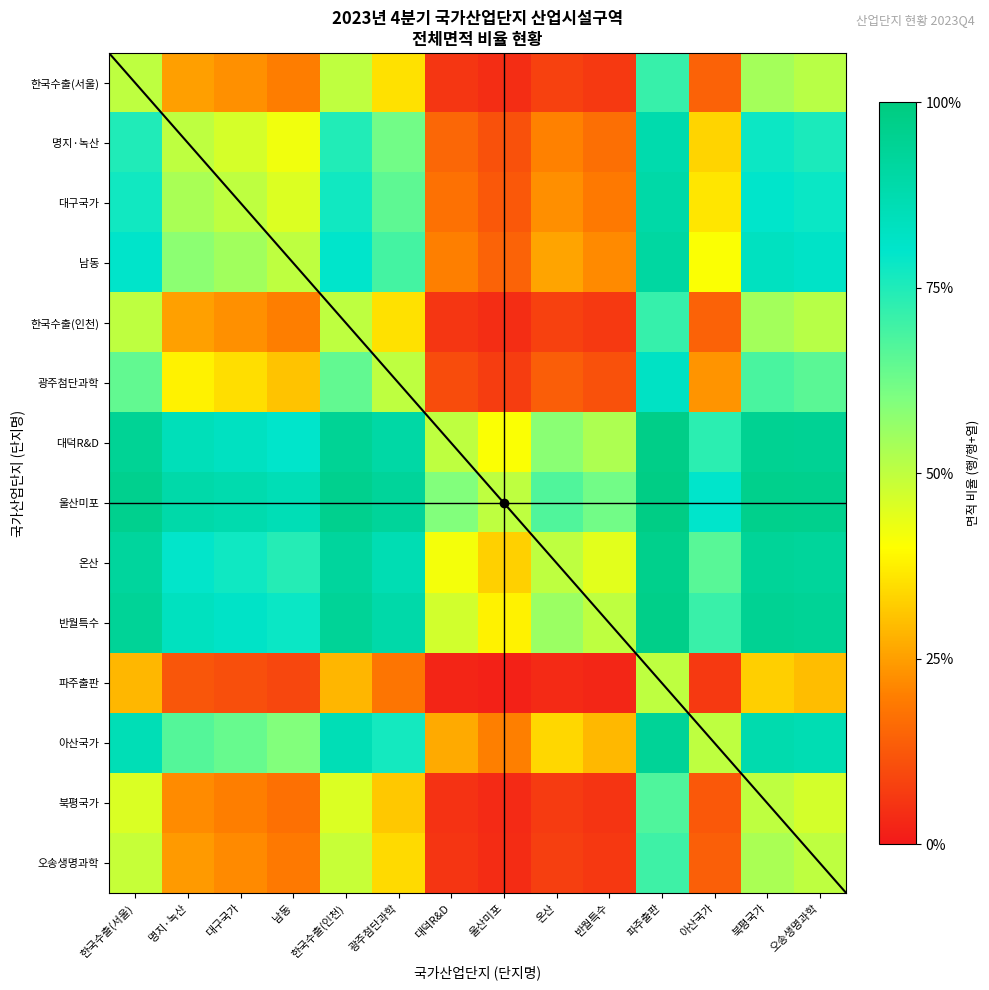

Between 대구국가 and 울산미포, which series saw the biggest shift?

온산